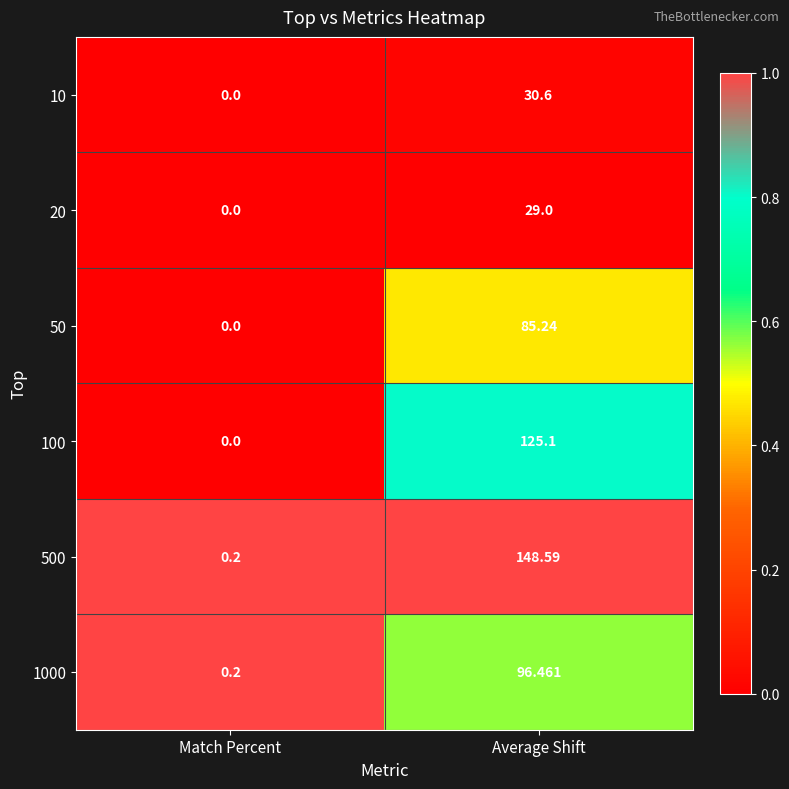

Rank the categories by 20 value from highest to lowest.

Average Shift, Match Percent